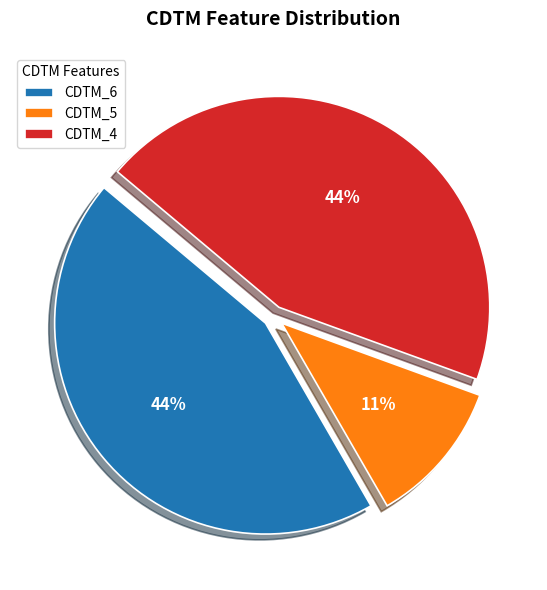

Is the sum of CDTM_4 and CDTM_6 greater than half?

Yes